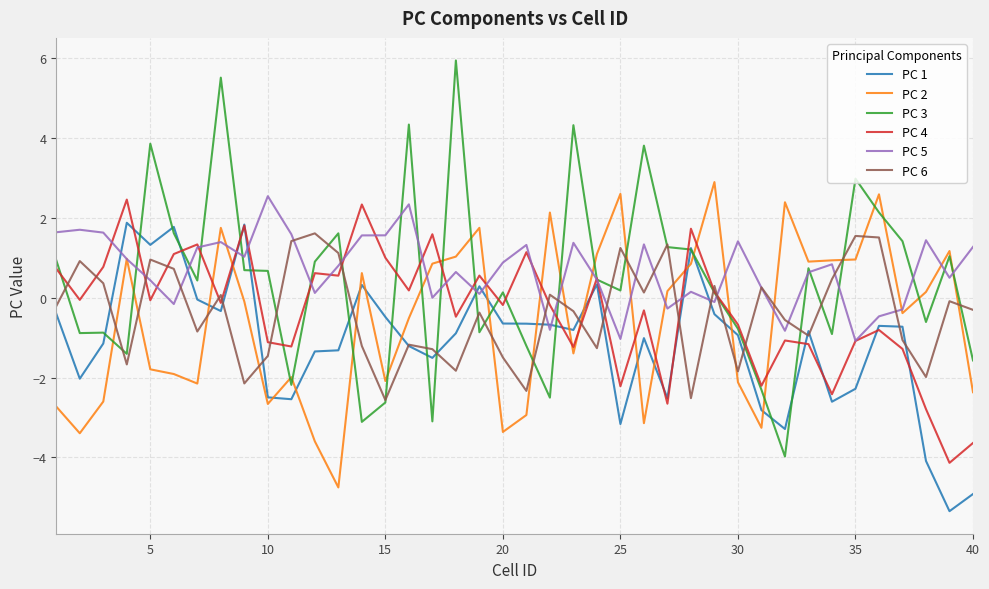

At how many categories does at least one series exceed 5?

2